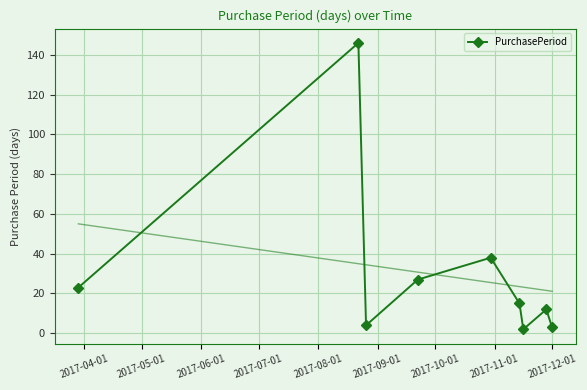

How many interior local valleys does the PurchasePeriod series have?

2